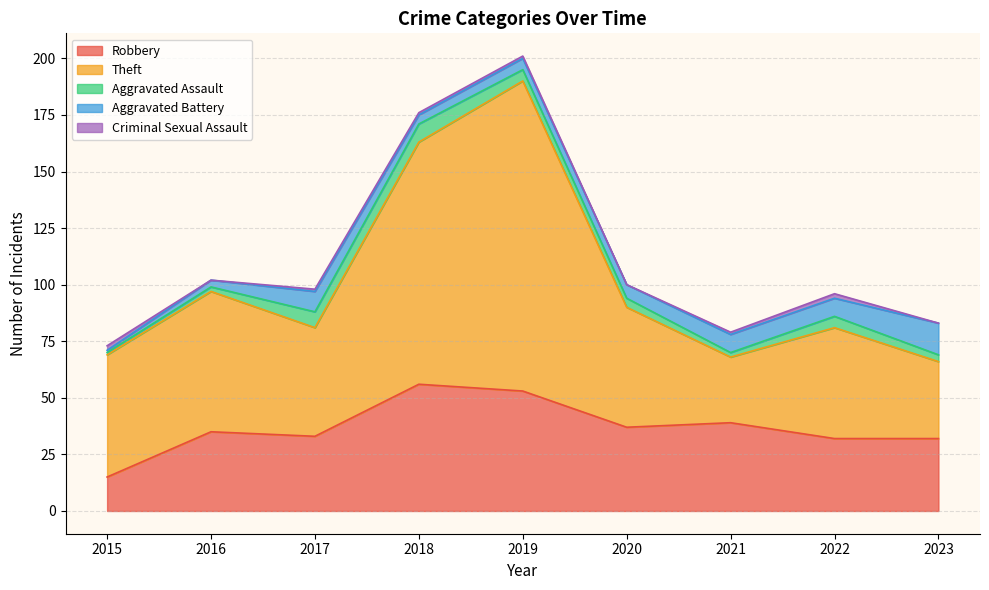

True or false: Criminal Sexual Assault has a value of 1 at 2016.

False